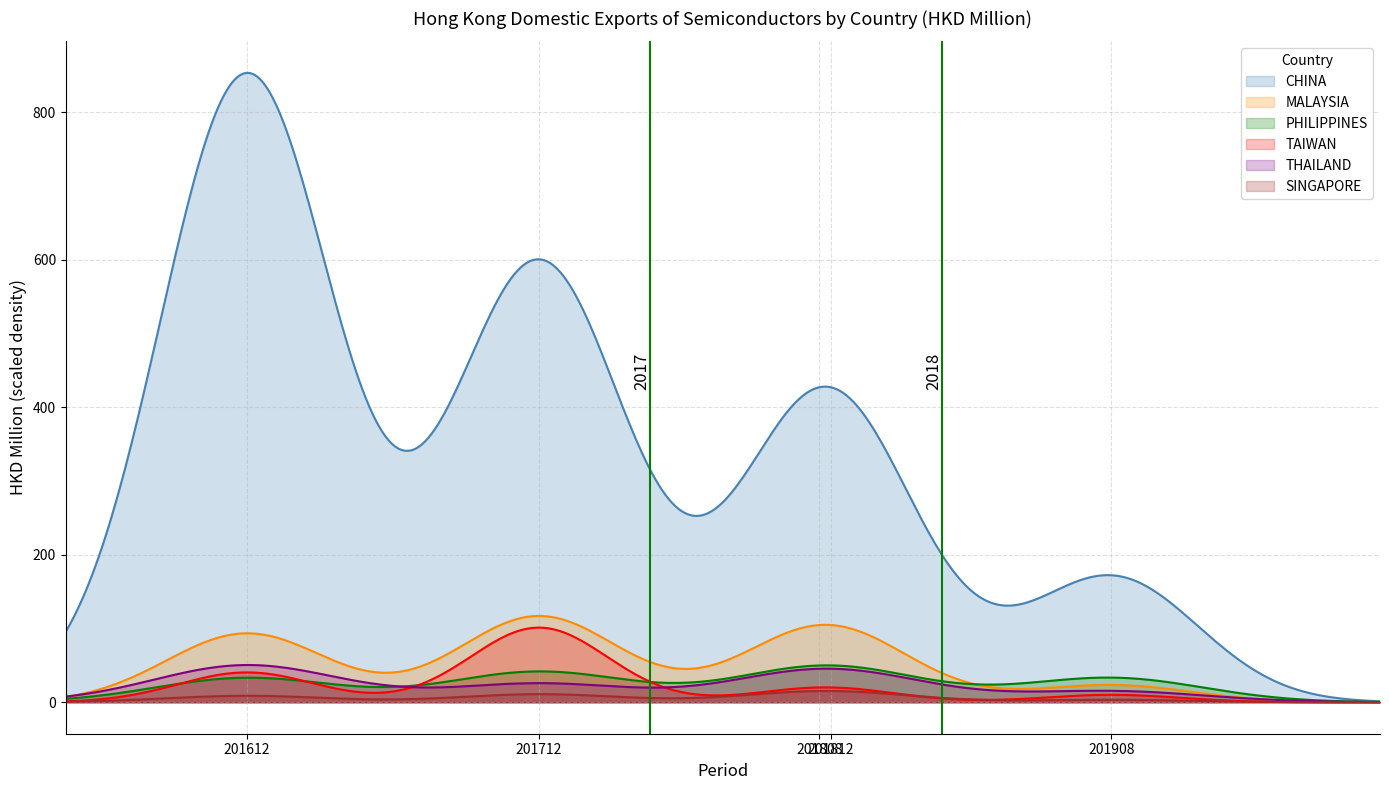

What is the difference between the maximum and minimum values in the THAILAND series?

50.3